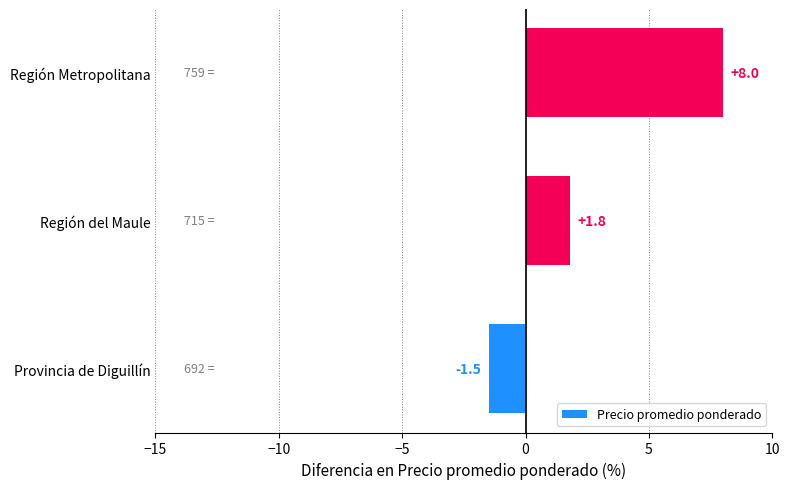

How many values are below 1?

1